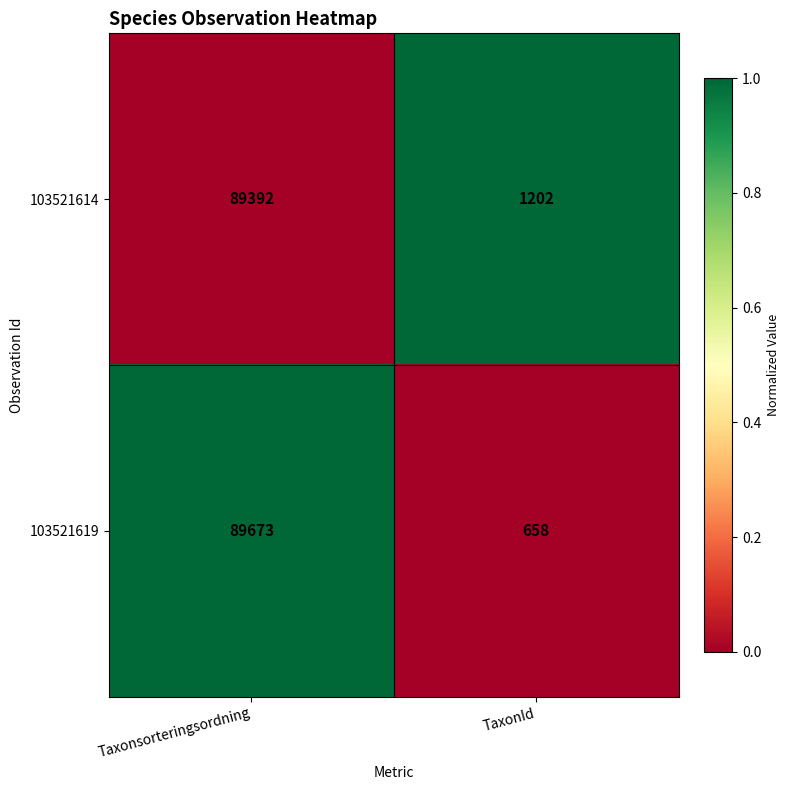

Between Taxonsorteringsordning and TaxonId, which series saw the biggest shift?

103521619